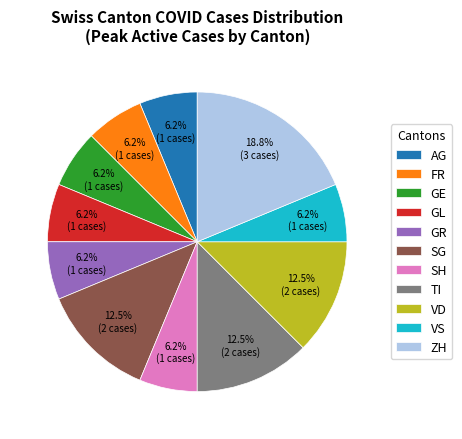

Is the sum of SG and GR greater than half?

No